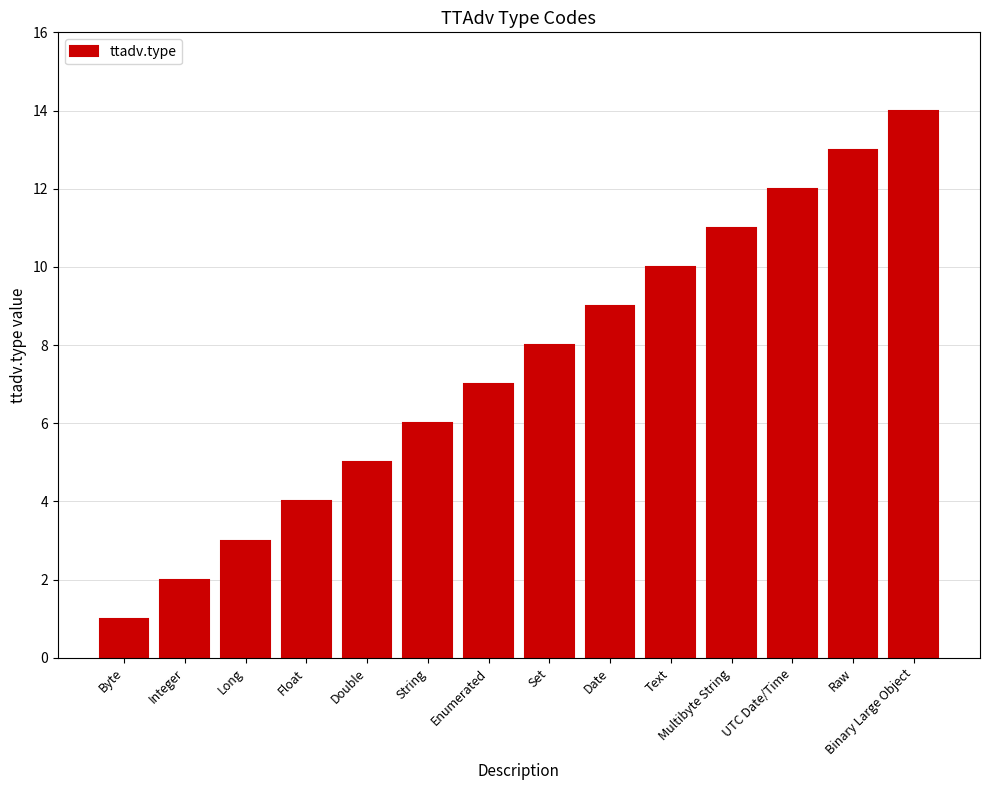

Approximately how many times larger is the value at Binary Large Object compared to Integer?

7.0